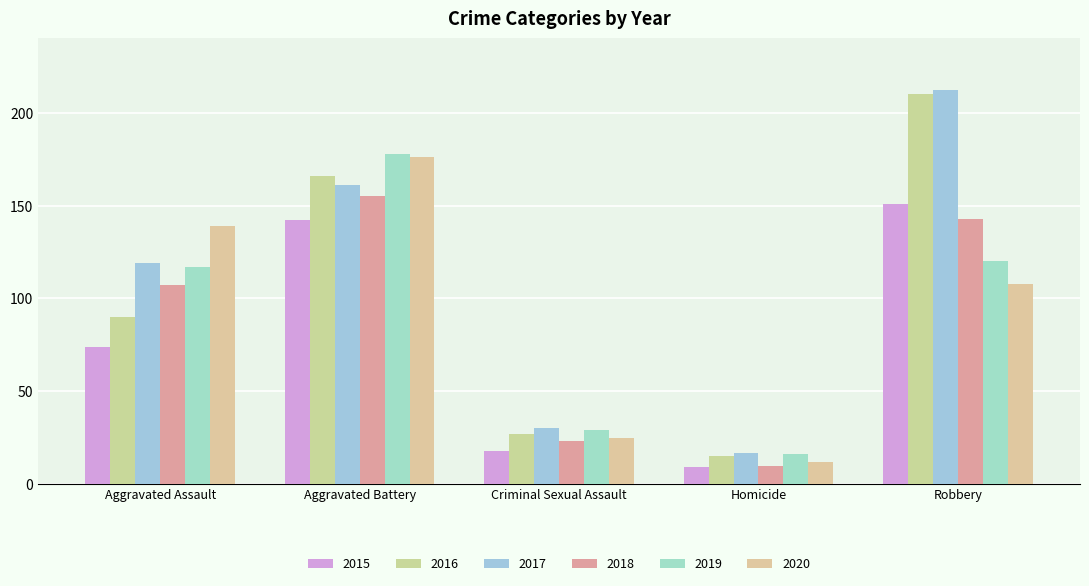

What is the difference between the maximum and minimum values in the 2015 series?

142